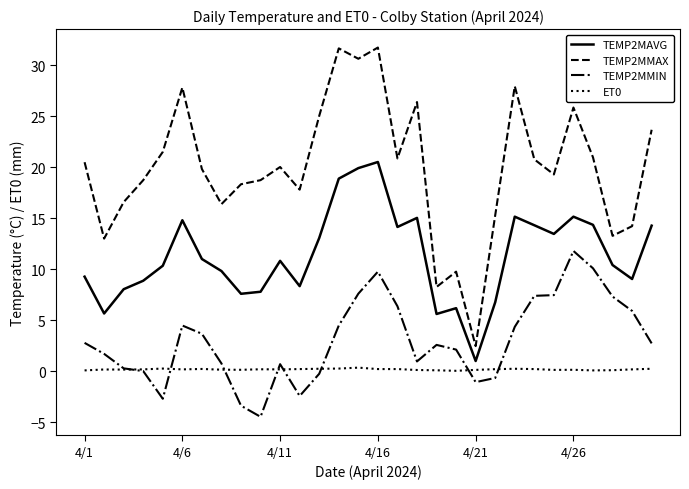

Which series has the widest spread of values?

TEMP2MMAX